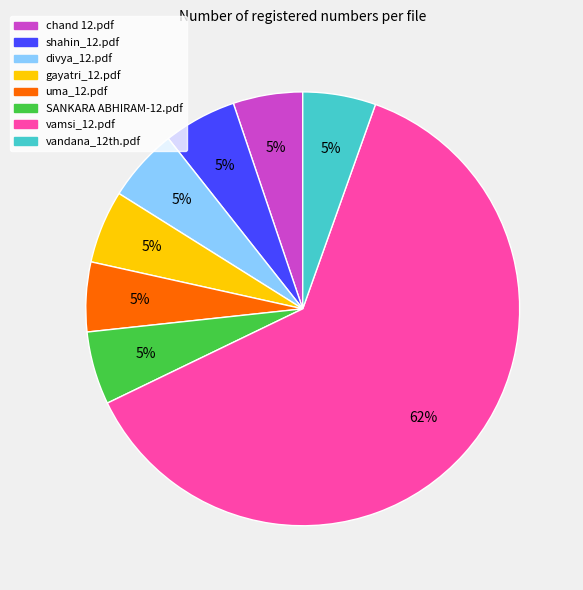

Is there a majority slice in this chart?

Yes